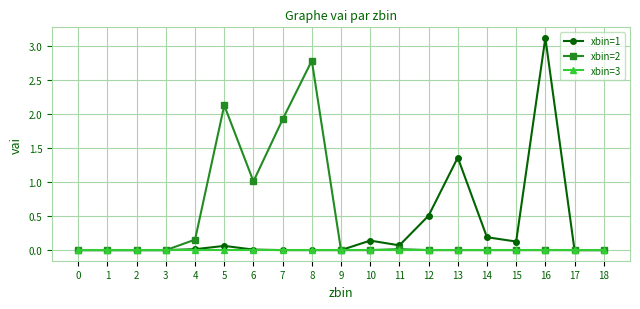

True or false: xbin=1 has more than 1 points higher than both neighbors.

True